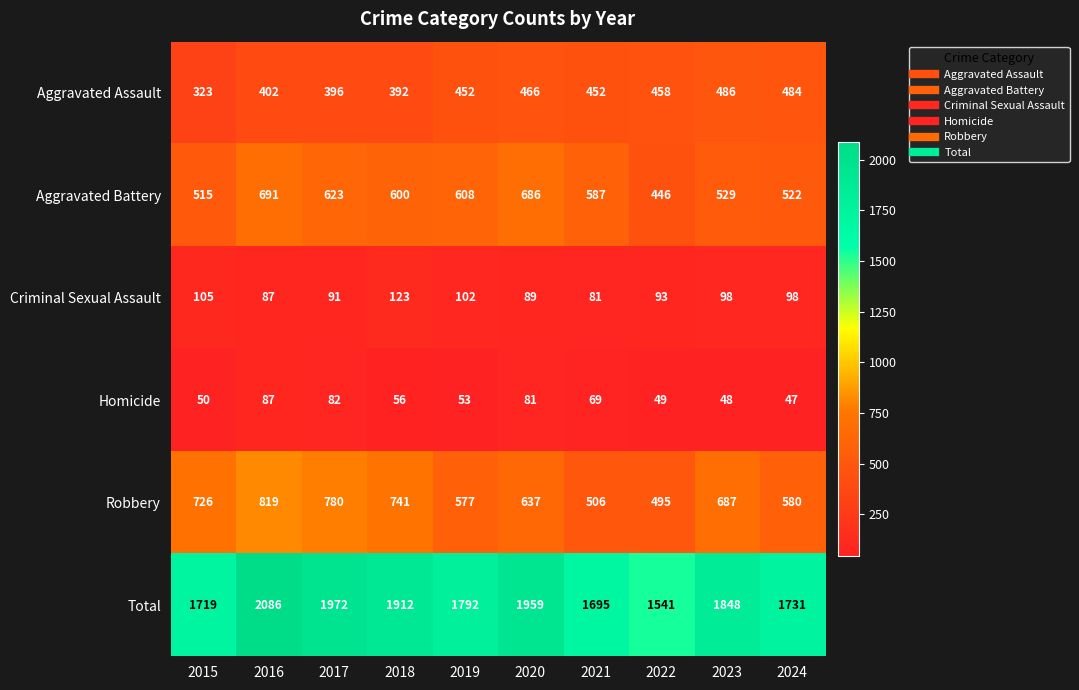

The Criminal Sexual Assault series shows 133 at 2020. True or false?

False